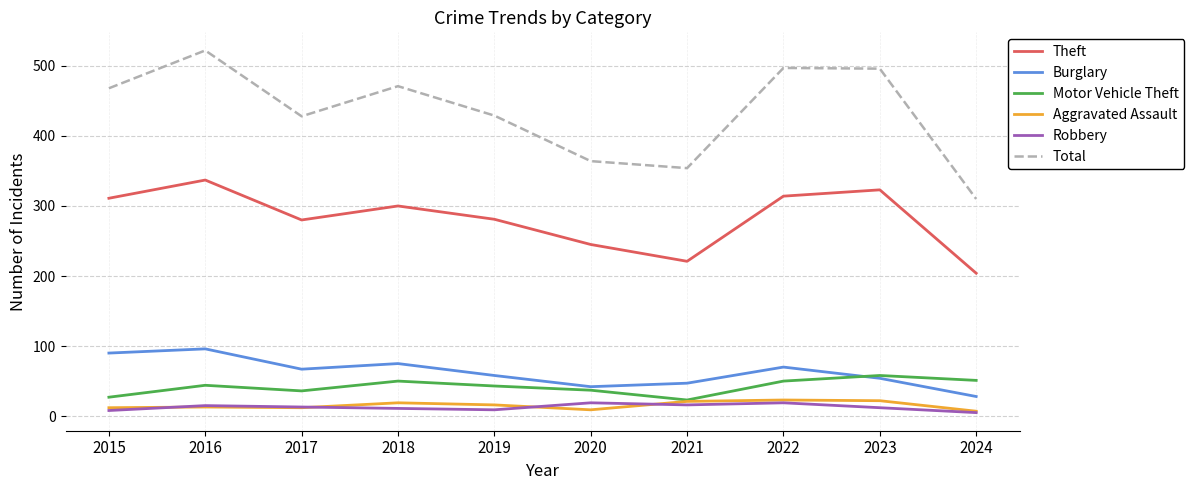

True or false: Motor Vehicle Theft has more than 1 points higher than both neighbors.

True